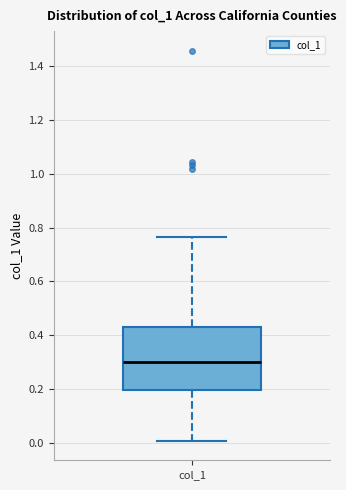

Read this box plot against the y-axis: the position of the median line, the range covered by the box, and the ends of both whiskers. The values are not printed on the chart, so give them approximately, as read against the axis.

median 0.30, box 0.20 to 0.44, whiskers 0.00 to 0.76